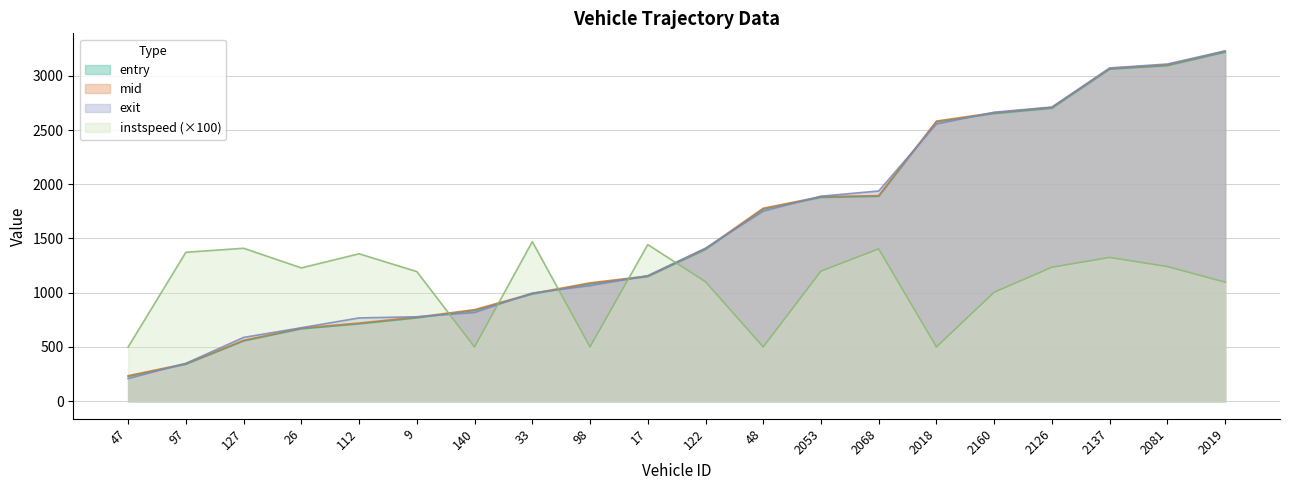

Reading left to right, transcribe all the data shown in this chart.

entry: 47=228.0	97=340.0	127=555.0	26=667.0	112=713.0	9=768.0	140=837.0	33=987.0	98=1083.0	17=1148.0	122=1399.0	48=1772.0	2053=1879.0	2068=1889.0	2018=2576.0	2160=2652.0	2126=2701.0	2137=3061.0	2081=3094.0	2019=3218.0
mid: 47=235.1	97=346.4	127=561.5	26=674.1	112=720.5	9=775.2	140=844.1	33=993.3	98=1091.0	17=1154.5	122=1407.1	48=1779.1	2053=1886.1	2068=1895.3	2018=2582.6	2160=2660.1	2126=2708.2	2137=3068.1	2081=3101.3	2019=3226.2
exit: 47=208.3	97=349.2	127=588.0	26=677.2	112=767.9	9=778.5	140=817.9	33=997.1	98=1065.4	17=1157.2	122=1410.6	48=1752.2	2053=1889.9	2068=1938.1	2018=2555.5	2160=2663.8	2126=2712.2	2137=3072.3	2081=3108.4	2019=3229.8
instspeed: 47=500.0	97=1373.0	127=1410.0	26=1229.0	112=1359.0	9=1195.0	140=500.0	33=1471.0	98=500.0	17=1444.0	122=1101.0	48=500.0	2053=1199.0	2068=1404.0	2018=500.0	2160=1004.0	2126=1235.0	2137=1325.0	2081=1241.0	2019=1097.0